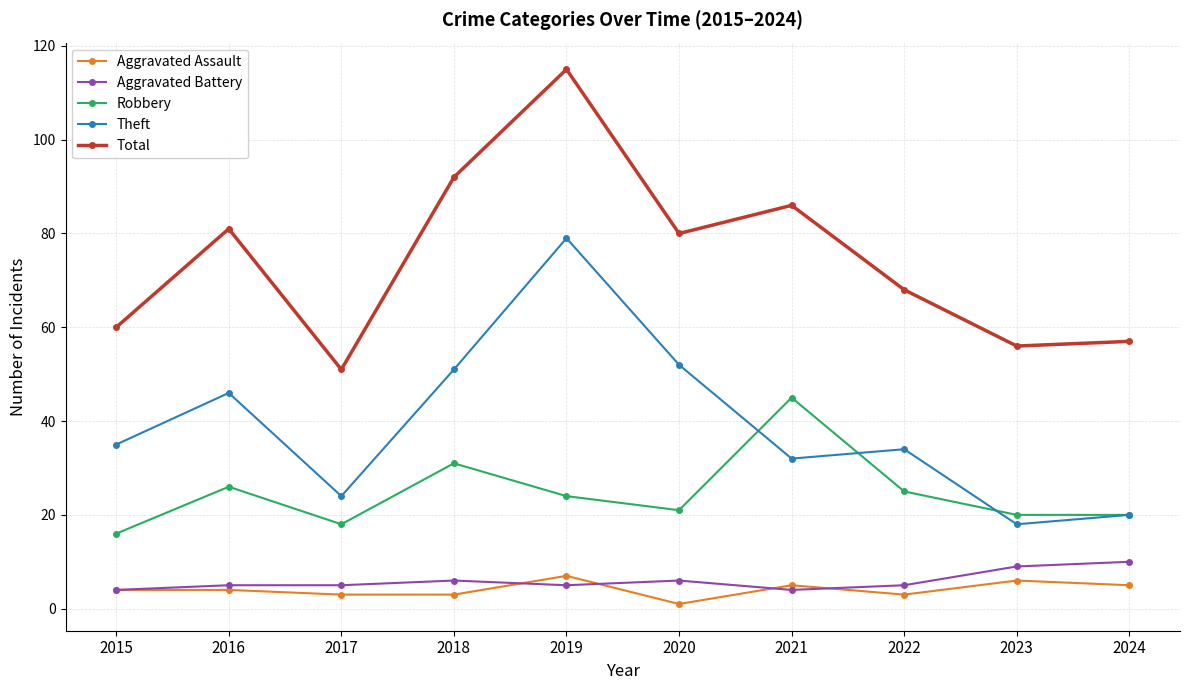

Is the value of Robbery at 2015 greater than the value of Aggravated Assault at 2016?

Yes